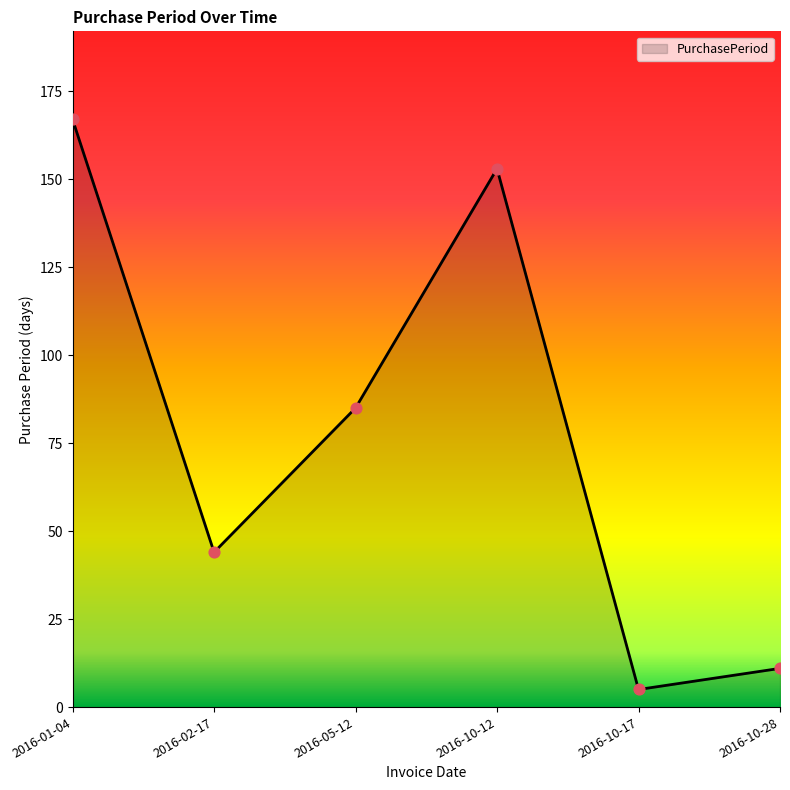

Between 2016-10-17 and 2016-01-04, which is larger?

2016-01-04